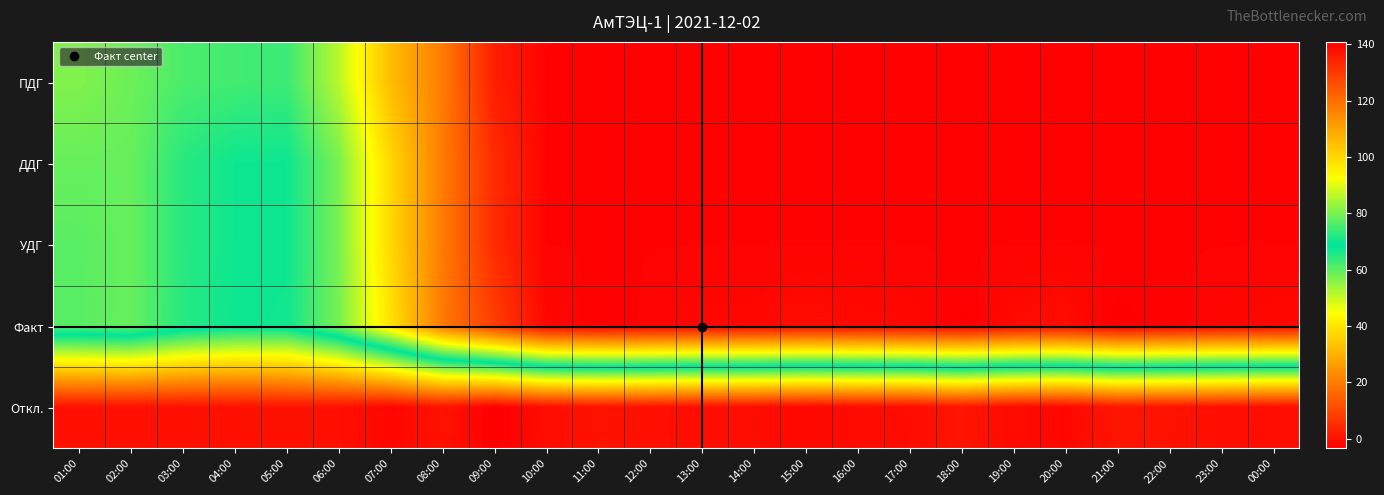

Which series has the widest spread of values?

Факт